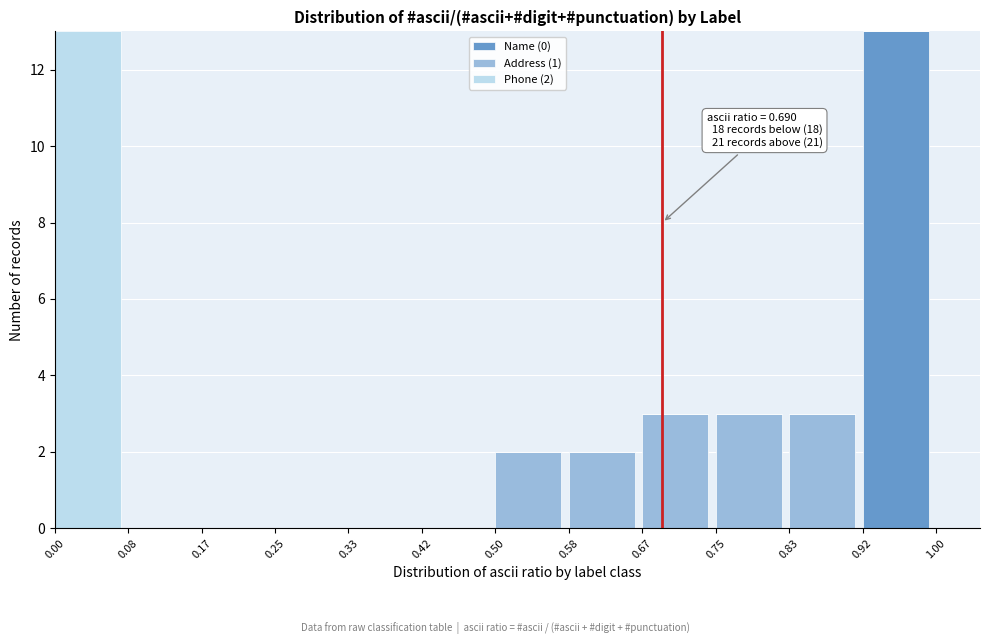

The Name (0) series shows -4 at 0.58. True or false?

False